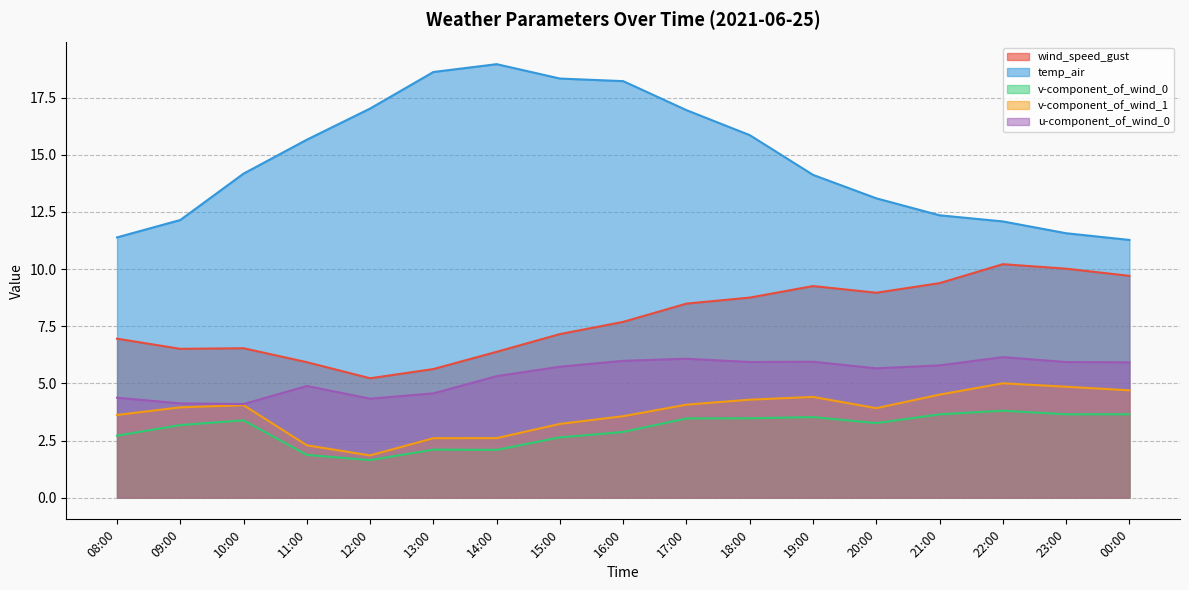

At how many categories does at least one series exceed 11?

17